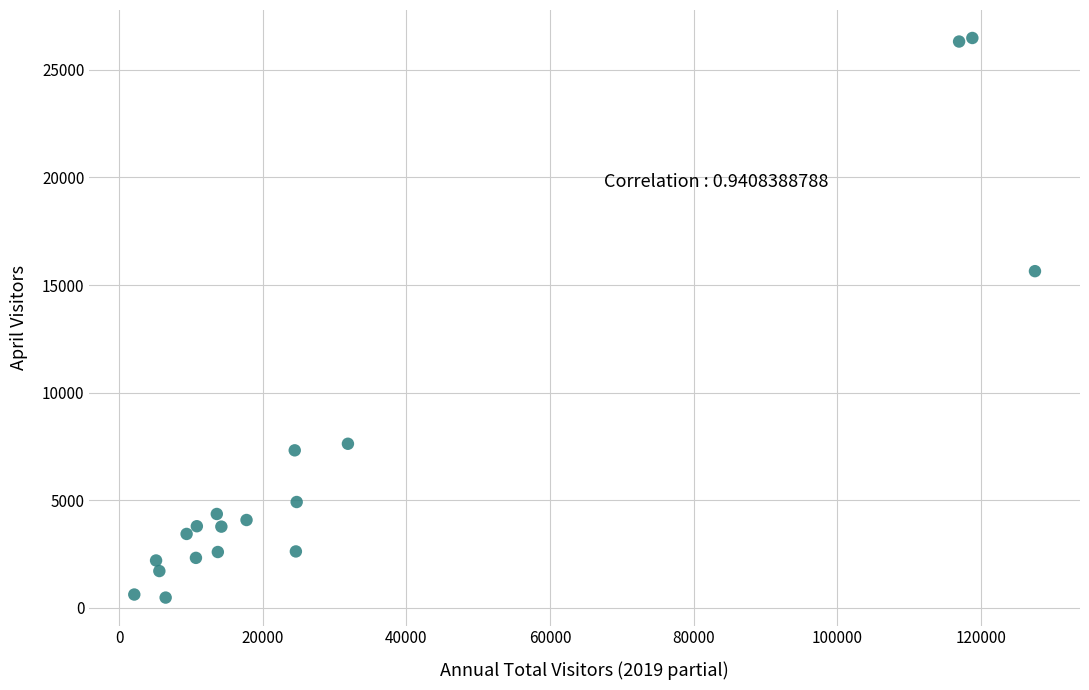

What Y value in the scatter plot is closest to 13478?

15644